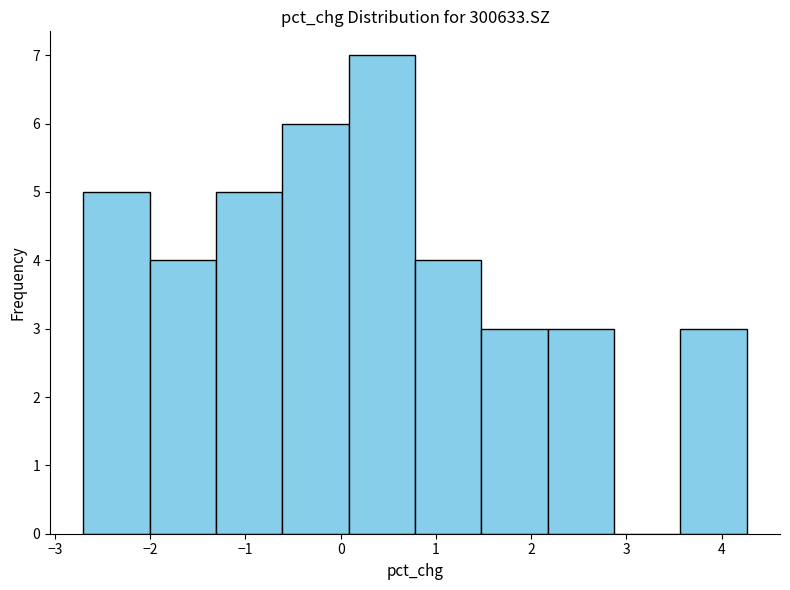

Reading left to right, list every bar in this chart as the range it spans on the x-axis followed by its height. Neither the bar edges nor the heights are printed on the chart, so give them approximately, as read against the axes.

-2.7 to -2.0: 5
-2.0 to -1.3: 4
-1.3 to -0.6: 5
-0.6 to 0.1: 6
0.1 to 0.8: 7
0.8 to 1.5: 4
1.5 to 2.2: 3
2.2 to 2.9: 3
2.9 to 3.6: 0
3.6 to 4.3: 3